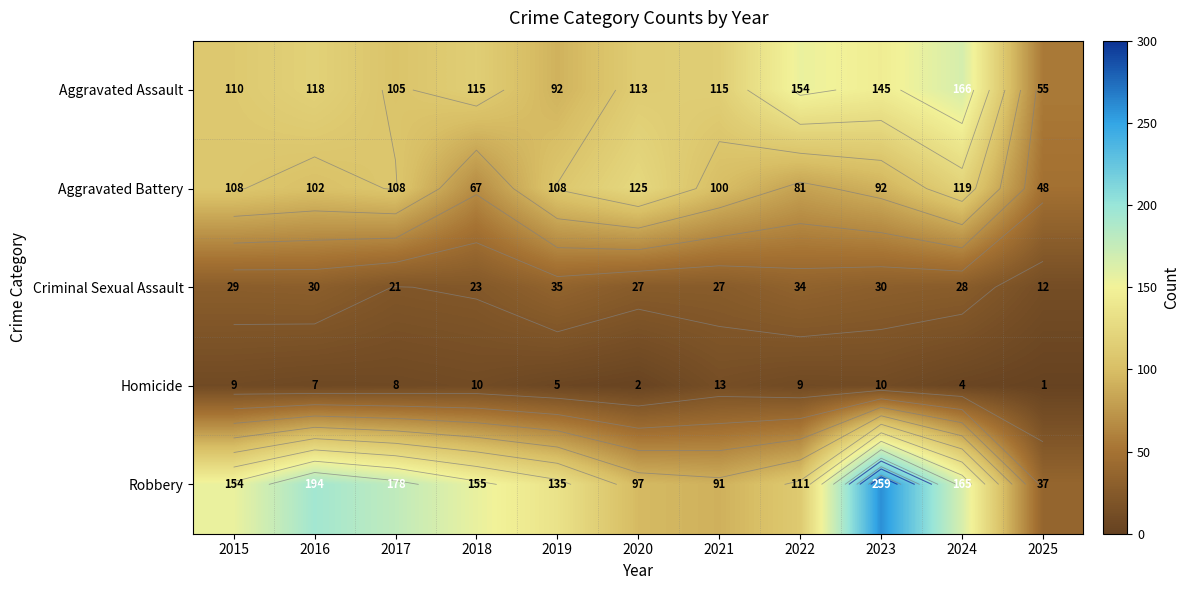

Which series changed the most between 2016 and 2023?

Robbery